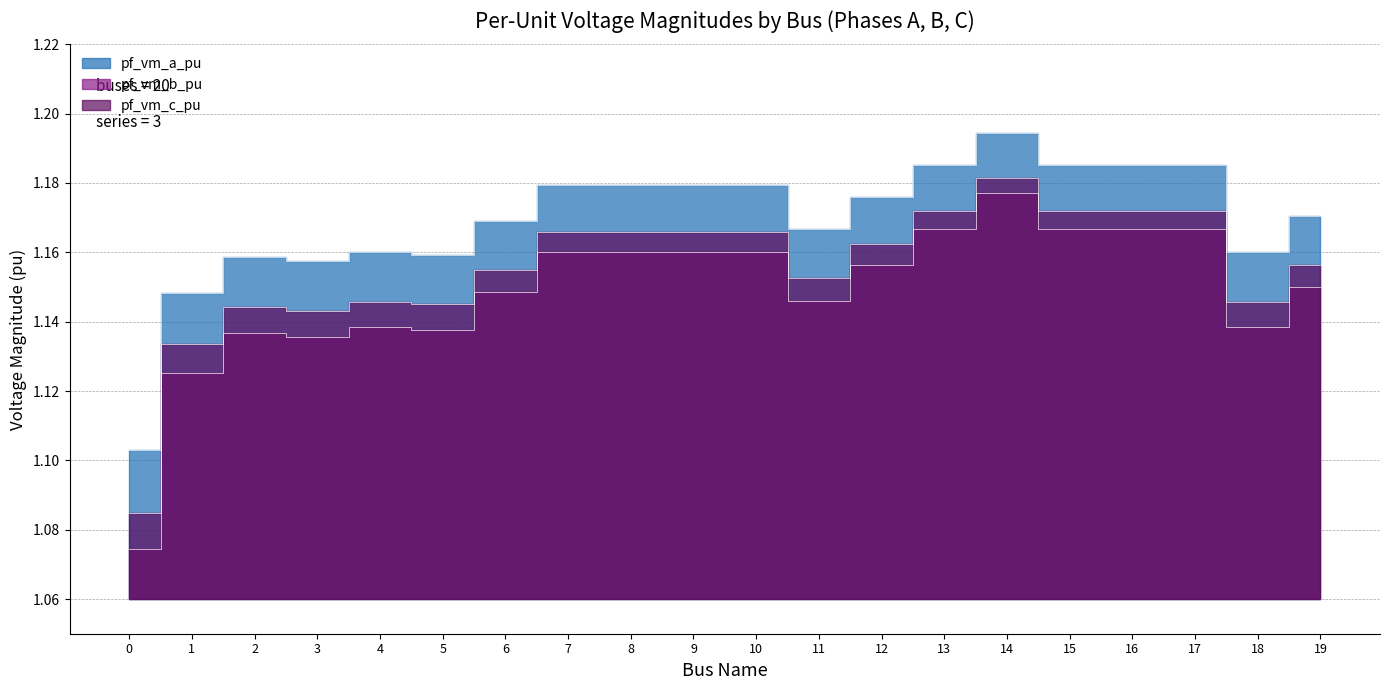

The pf_vm_c_pu series shows 1.5 at 5. True or false?

False